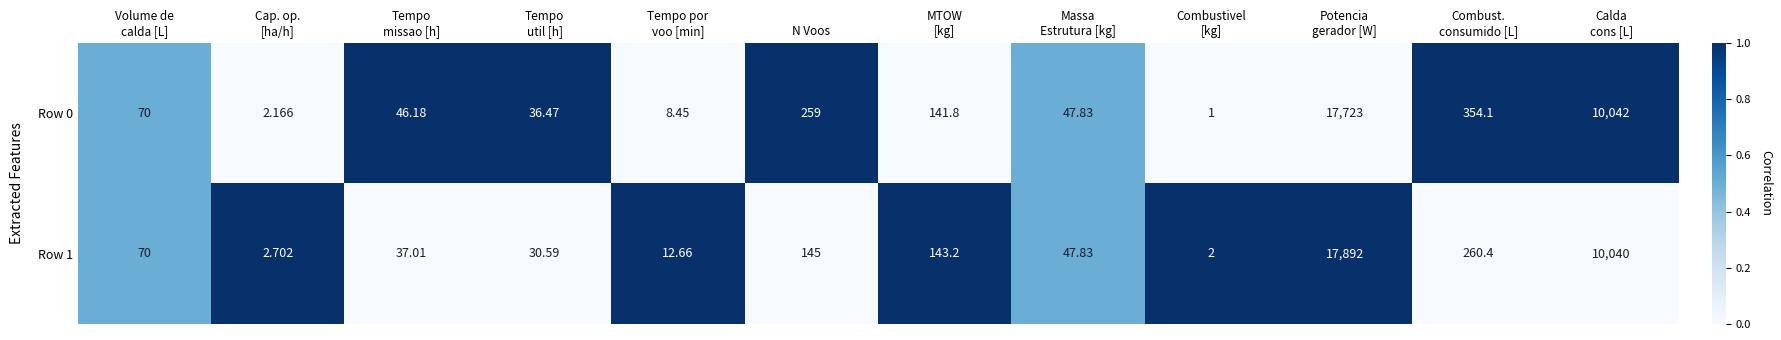

At which category is the sum across all series the highest?

Potencia
gerador [W]